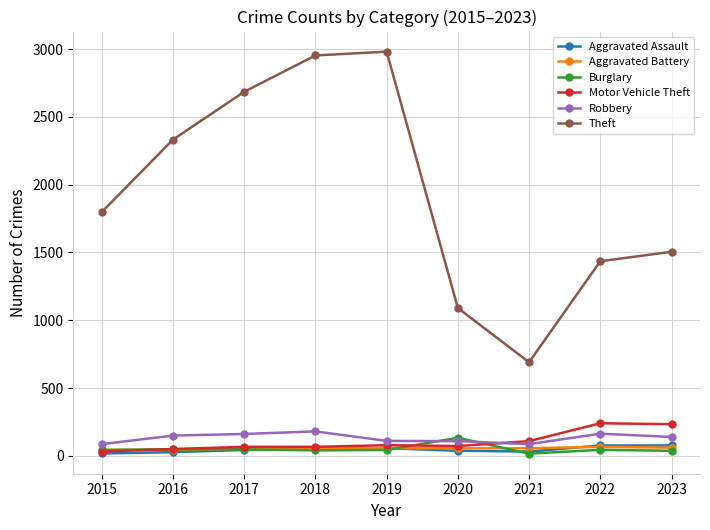

What is the value of the Robbery point at the 8th from the left?

163